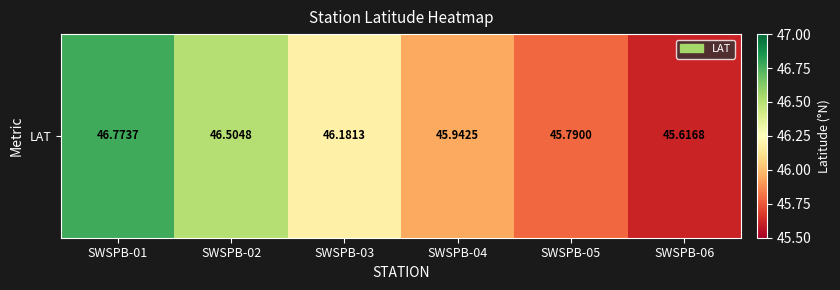

What is the change in value from SWSPB-01 to SWSPB-04?

-0.8